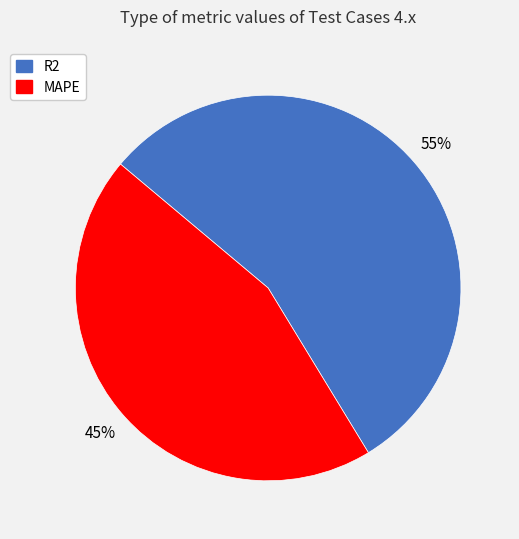

How many slices are in this pie chart?

2